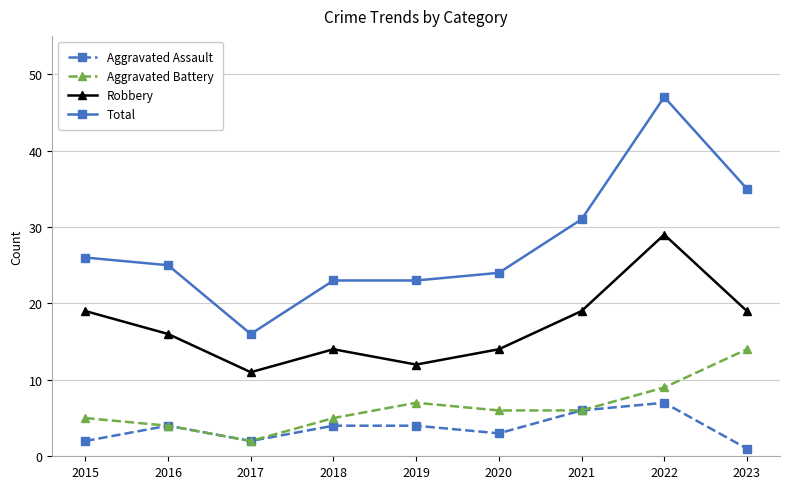

True or false: Robbery and Aggravated Battery intersect in this chart.

False